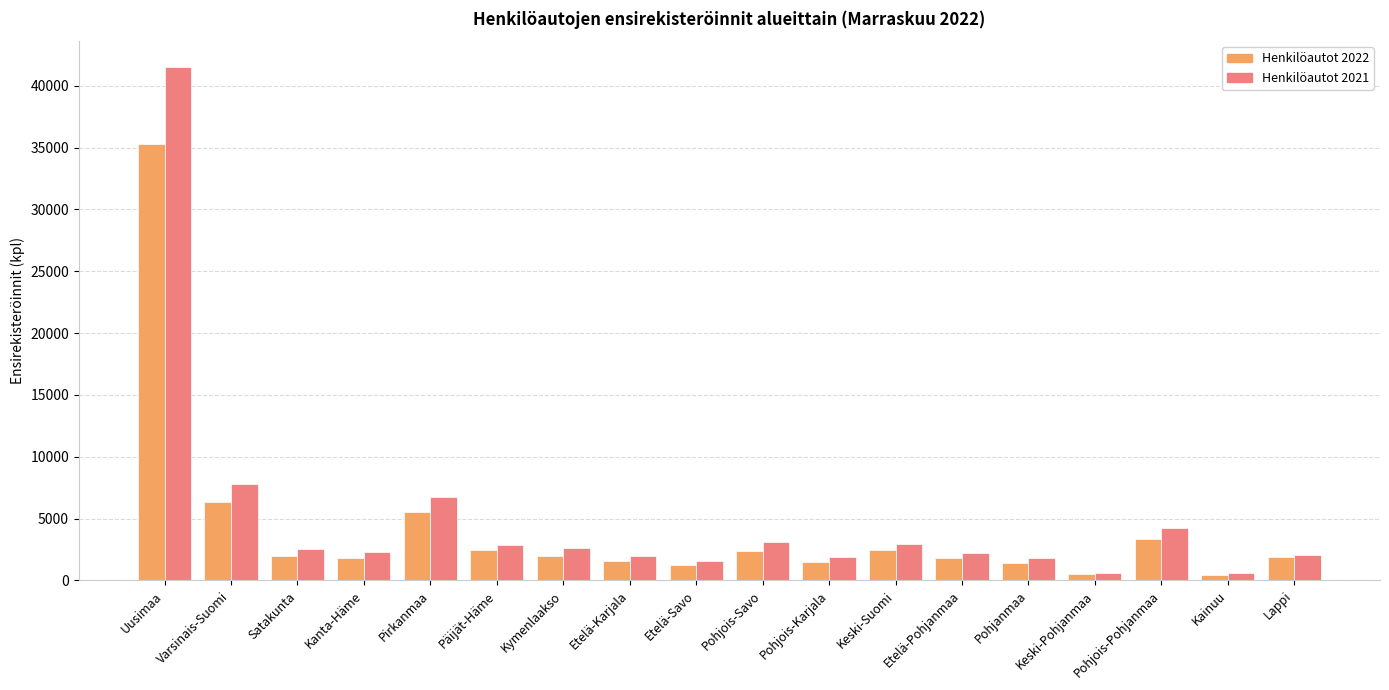

Which category has the highest value across all series?

Uusimaa